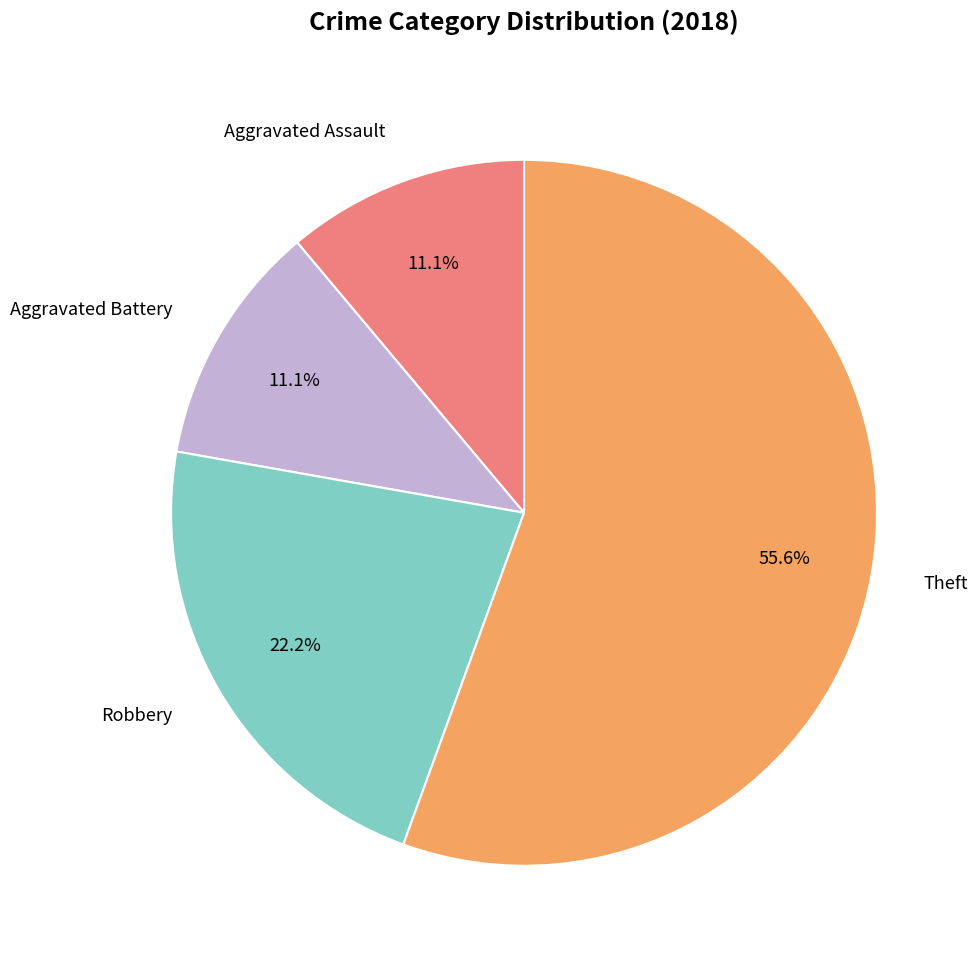

How many segments does this pie chart have?

4